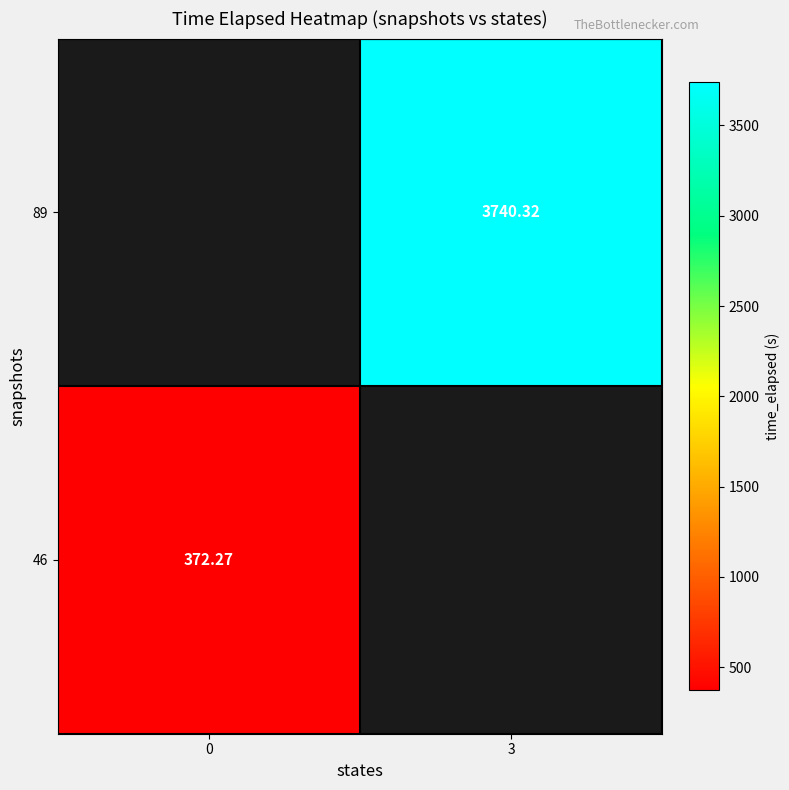

Is the value of 89 at 3 greater than the value of 46 at 0?

Yes